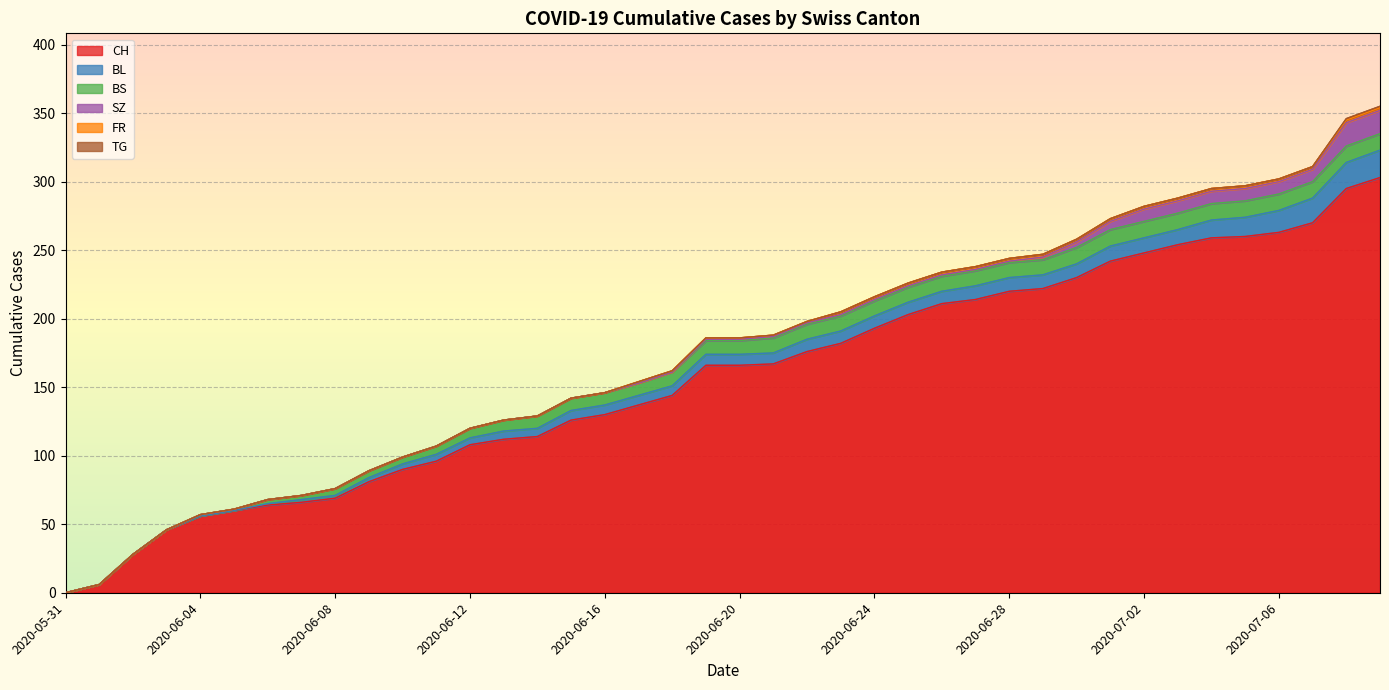

How many values in TG are above zero?

2